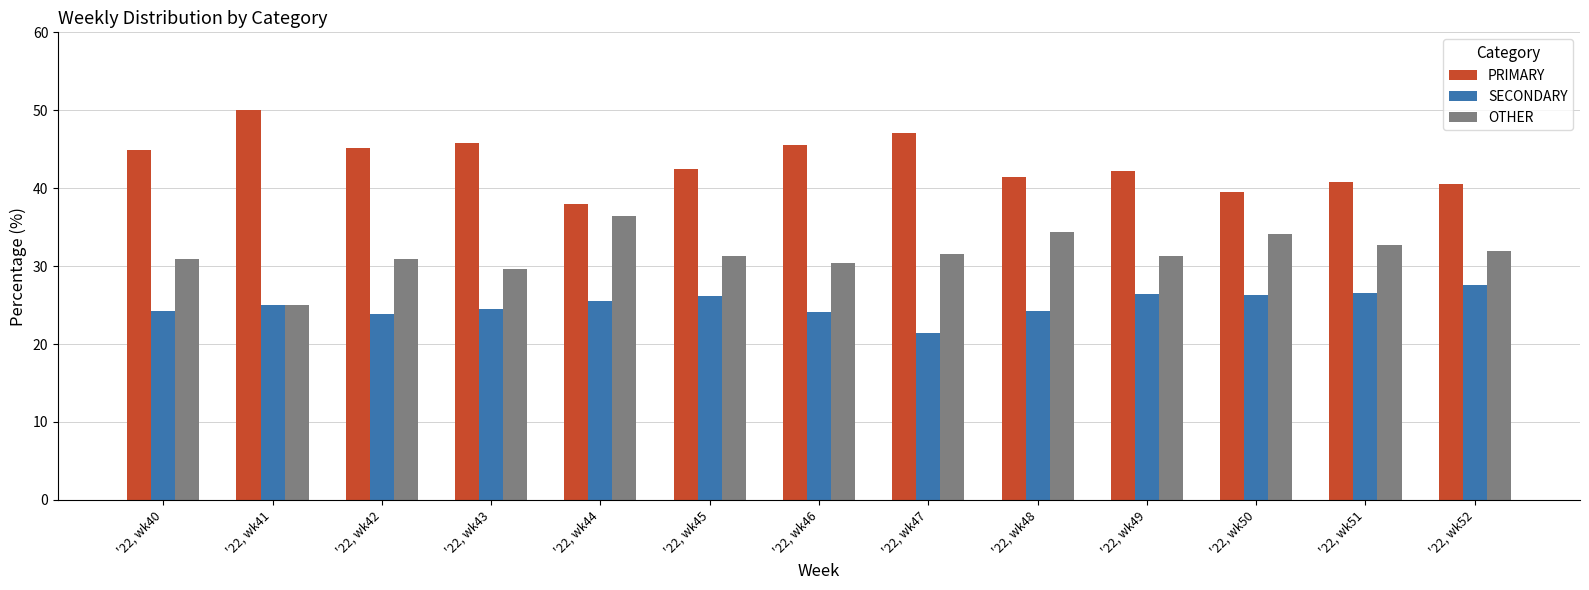

Count the number of categories in the chart.

13